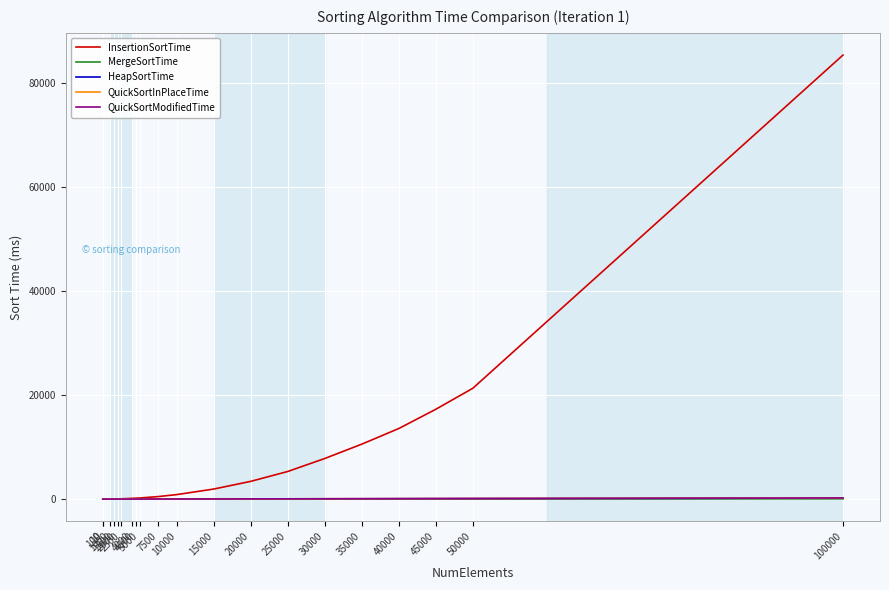

What is the maximum value shown in the chart?

85344